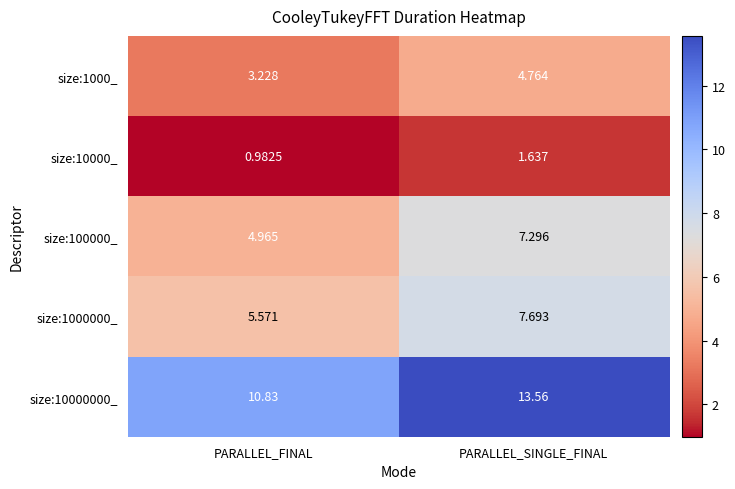

At which label does size:1000_ reach its peak?

PARALLEL_SINGLE_FINAL